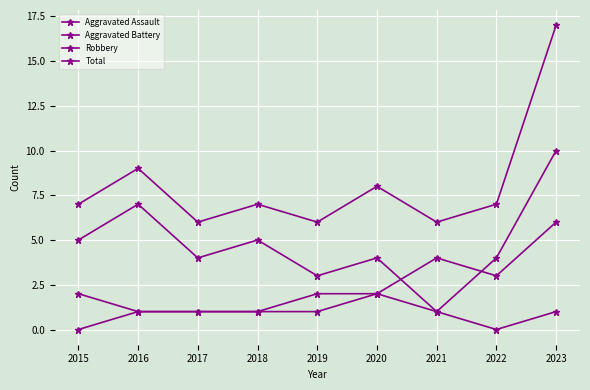

How many lines are shown in the chart?

4